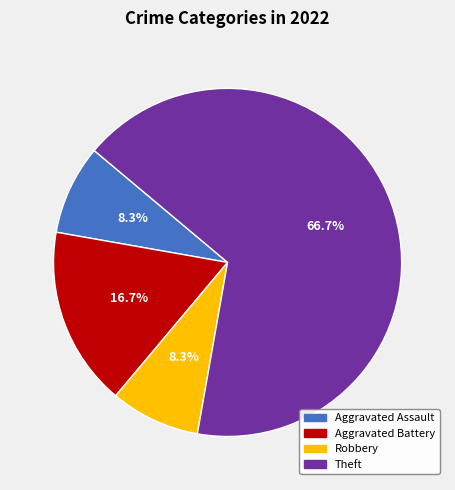

Count the number of slices in the pie.

4